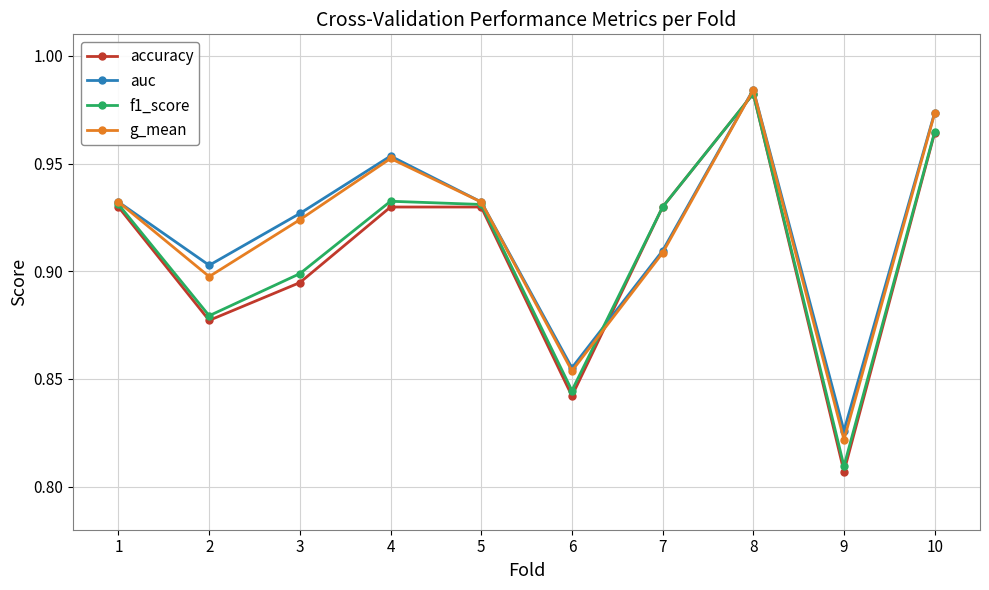

True or false: g_mean has a value of 0.9 at 5.

True